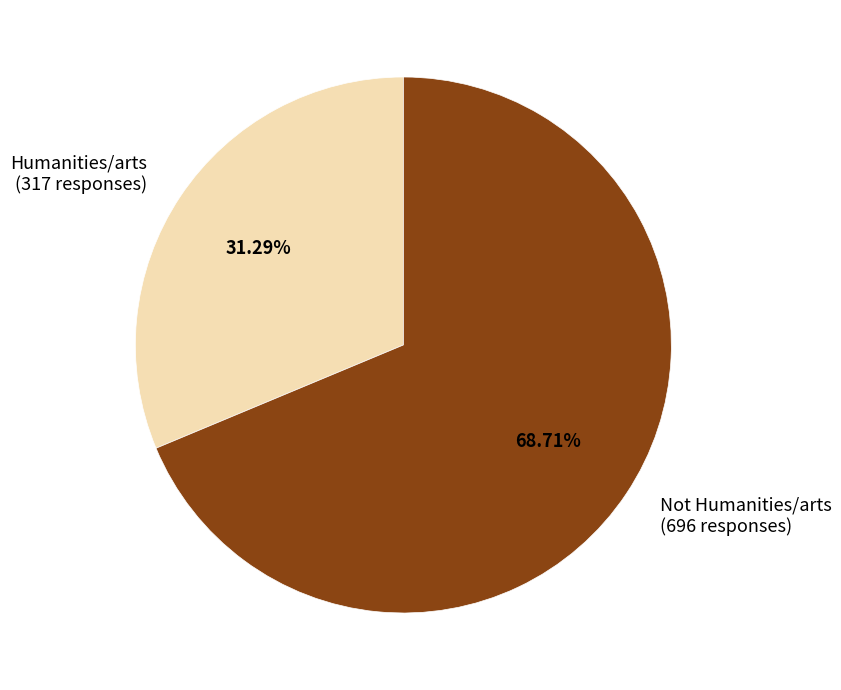

What portion of the pie excludes Humanities/arts?

68.7%